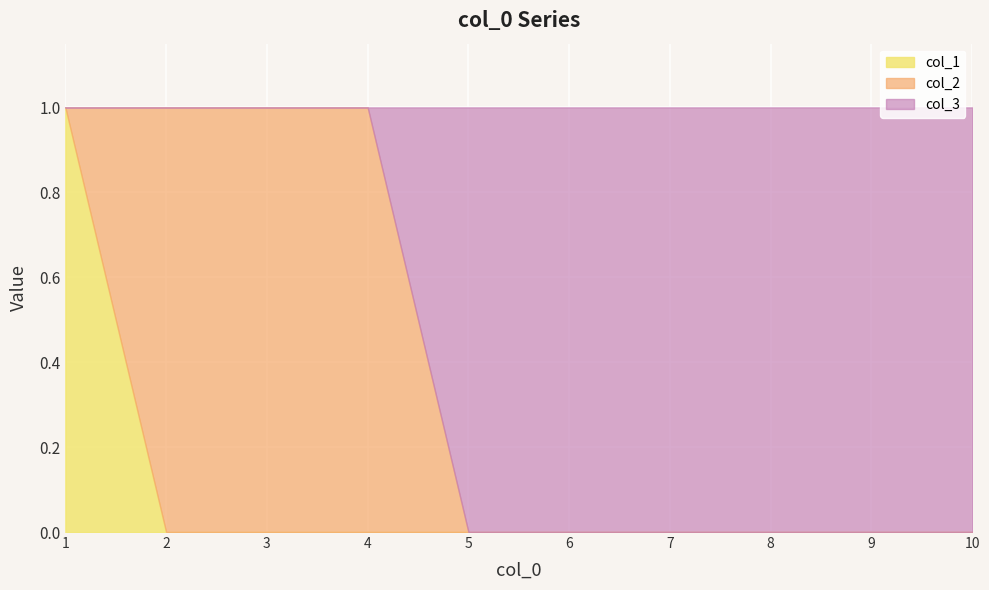

The col_1 series shows 1 at 1. True or false?

True